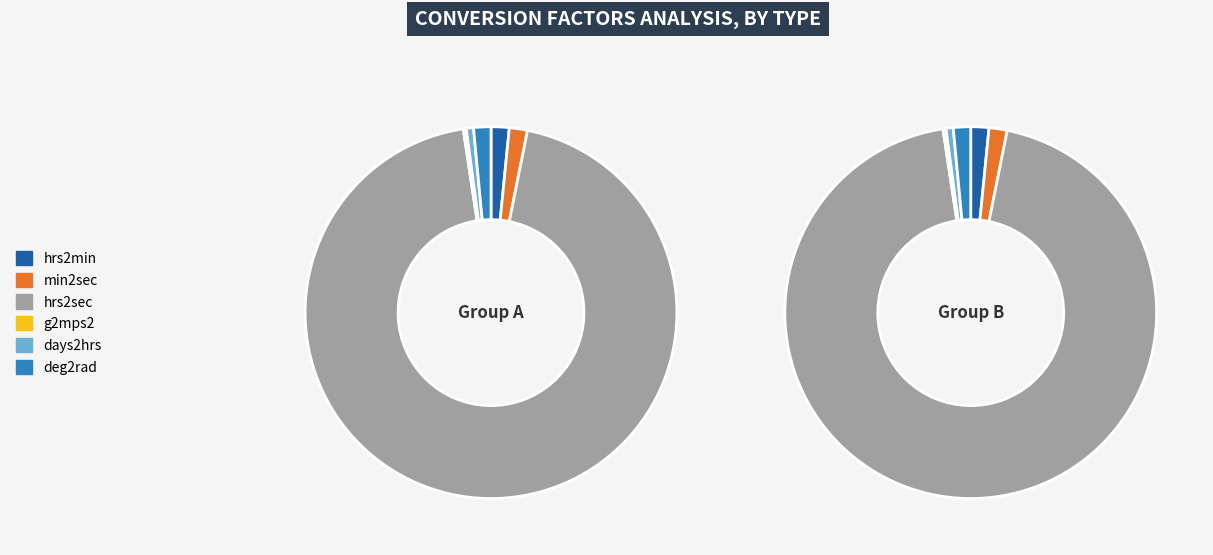

Does hrs2sec account for over 50% of the chart?

Yes